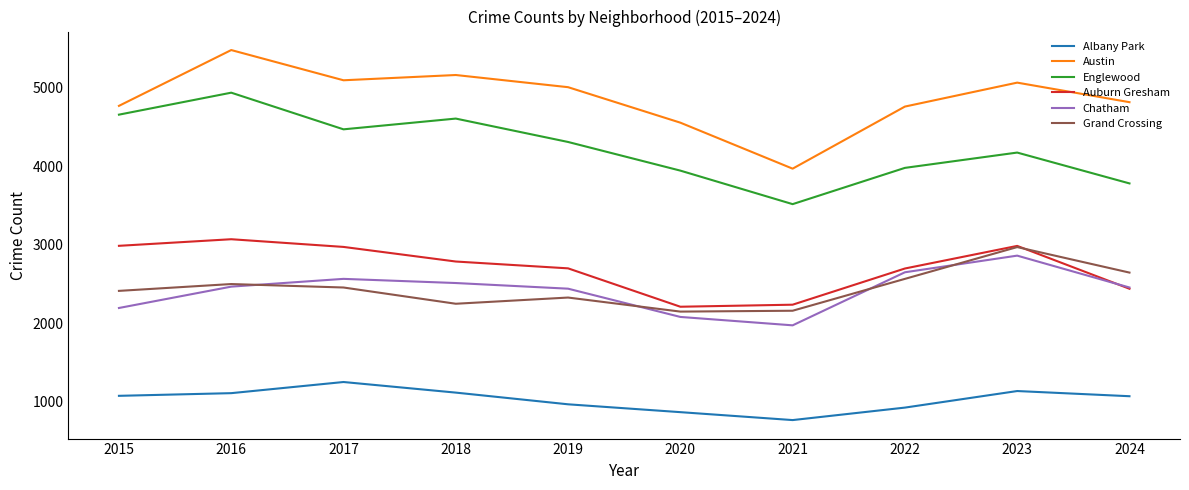

What is the difference between the second highest and second lowest values in the Auburn Gresham series?

750